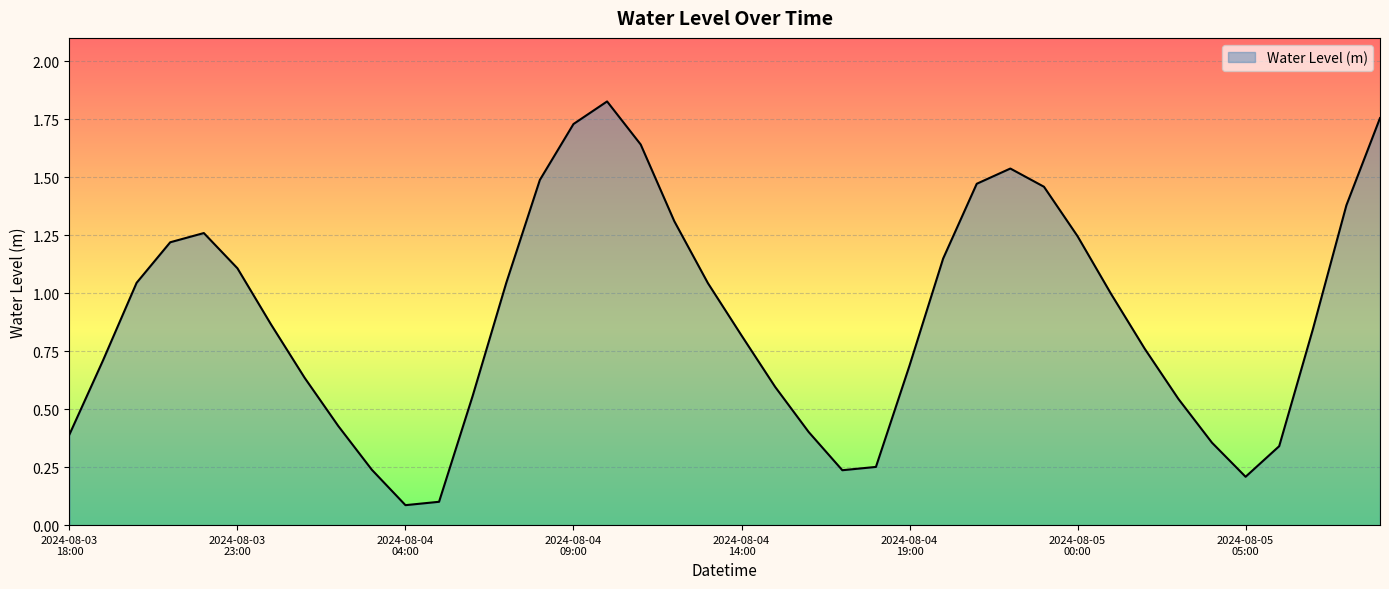

At which category does the chart reach its minimum across all series?

2024-08-04 04:00